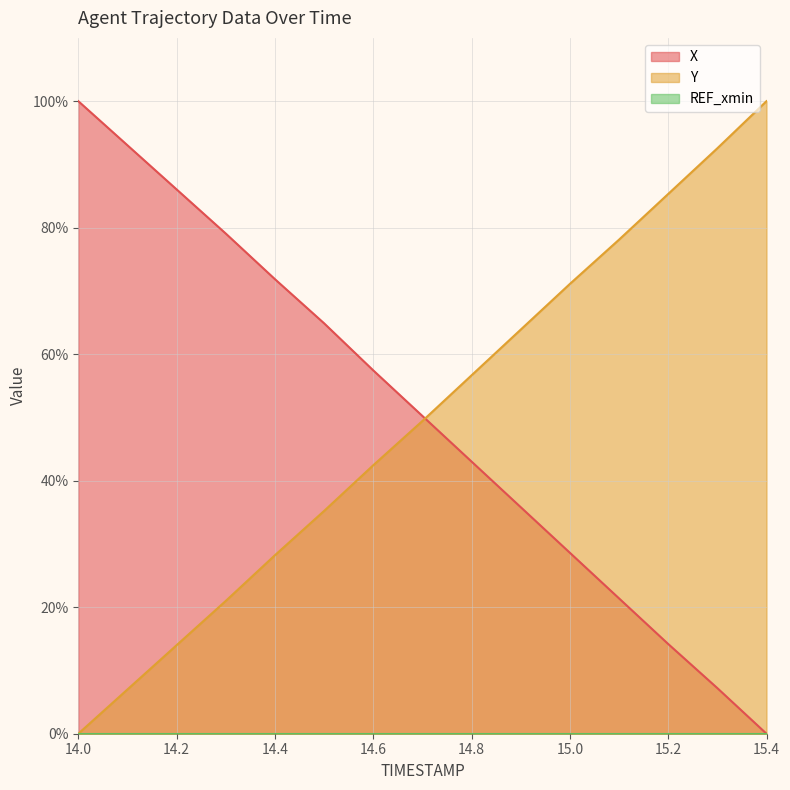

How many positive values does the Y series have?

14